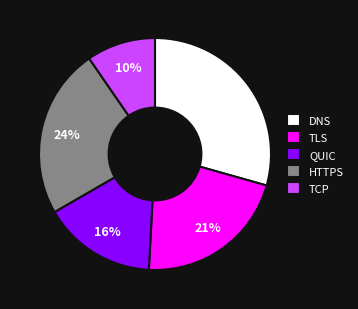

Approximately how many times larger is the value at TLS compared to DNS?

0.7